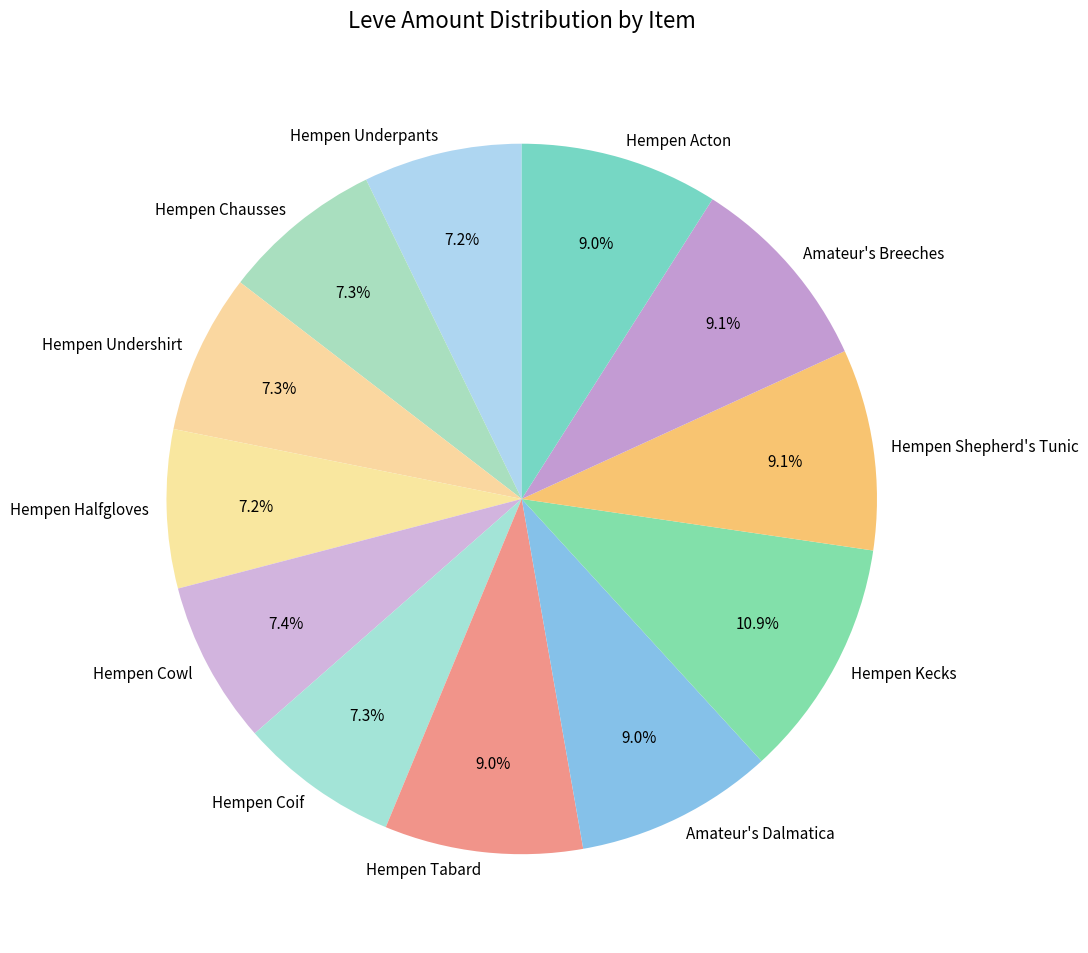

To the nearest percent, what percentage of the pie is Hempen Tabard?

9%